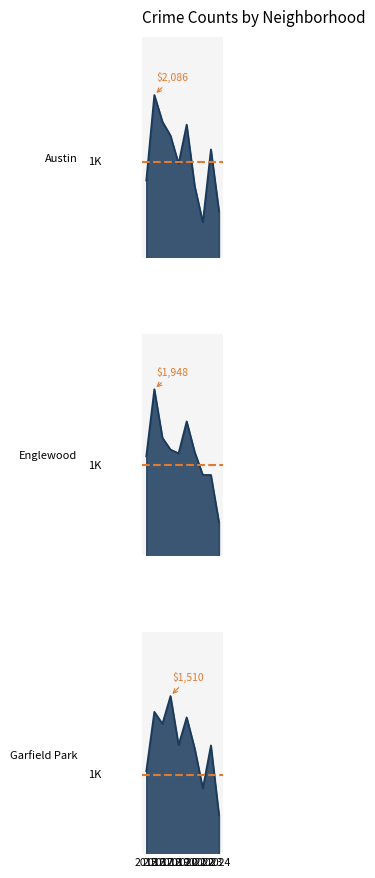

What is the lowest value of the Englewood series?

1339